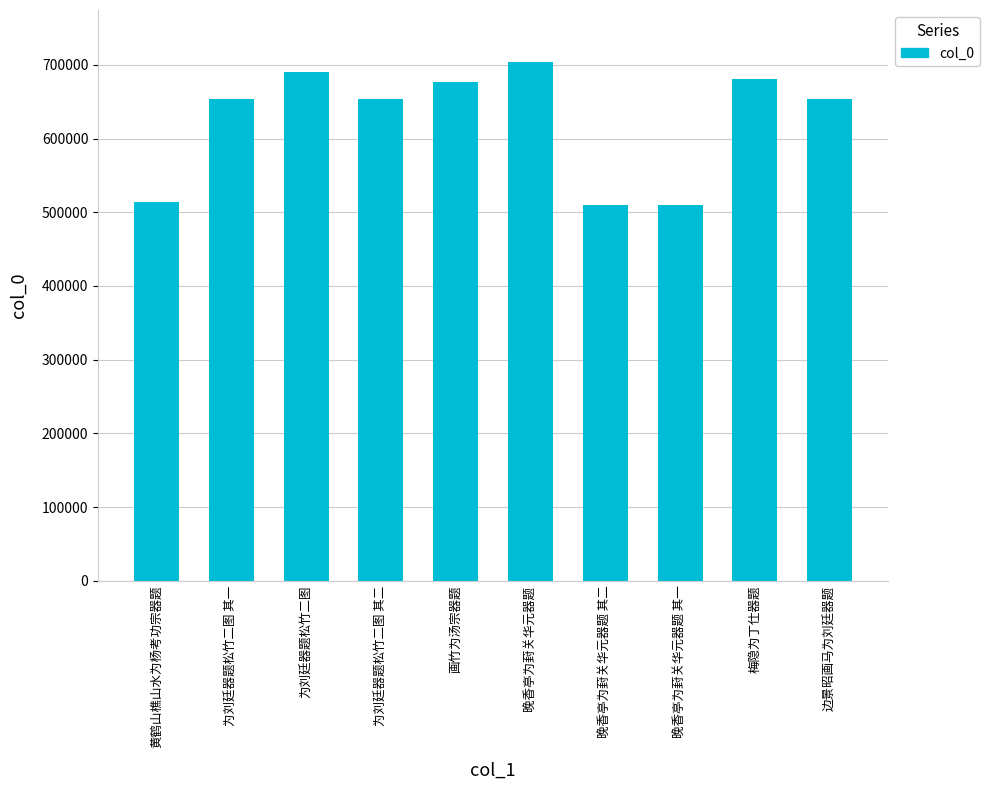

What is the sum of all values?

6243703